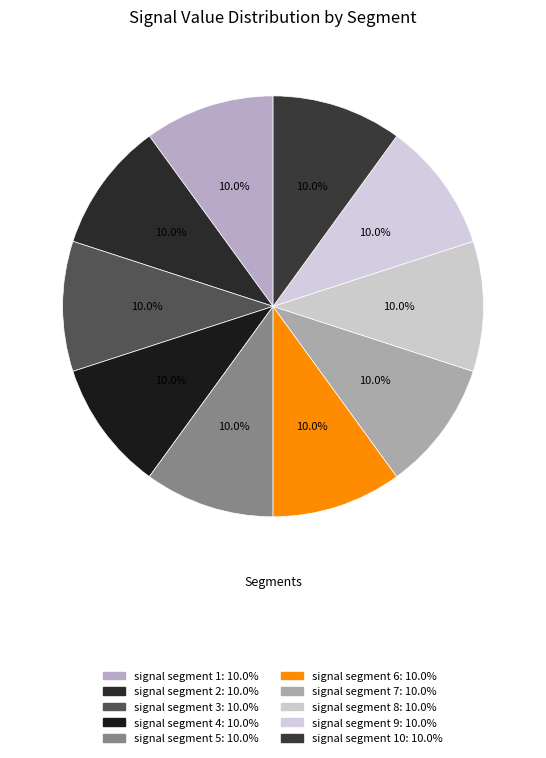

Count the number of slices in the pie.

10